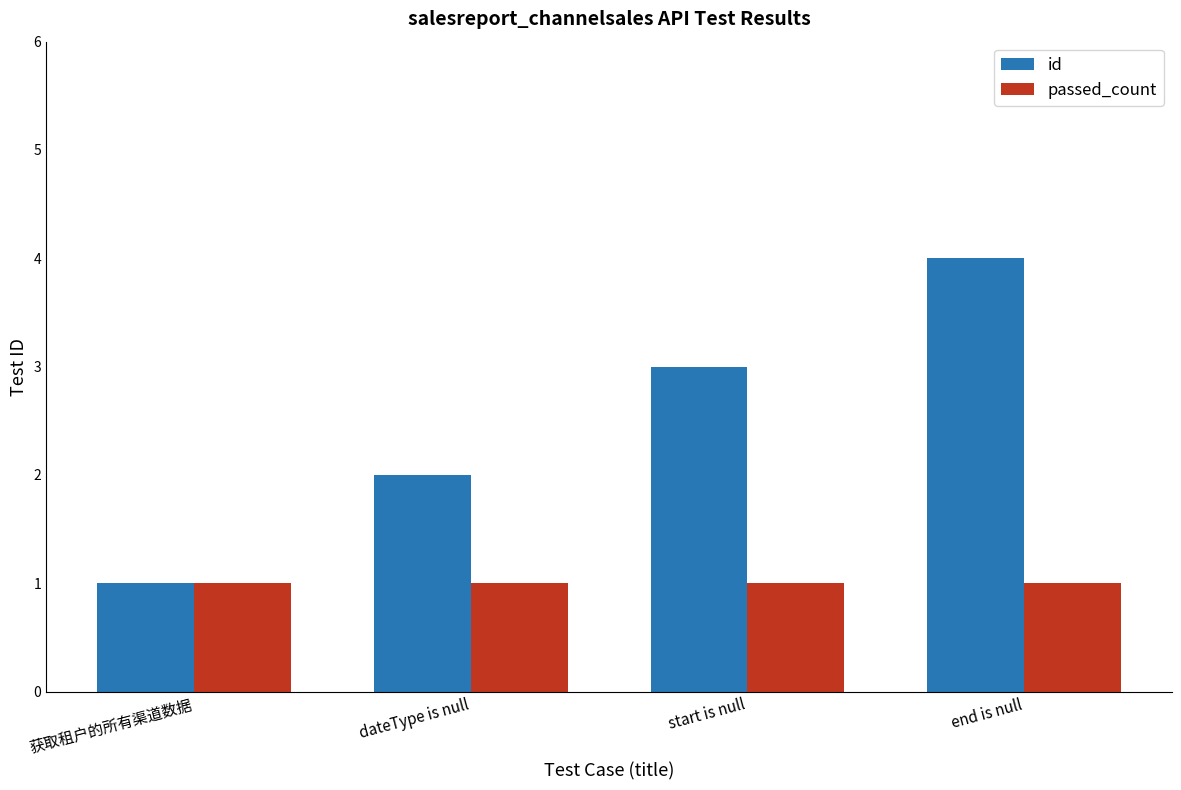

Are the bars horizontal?

No